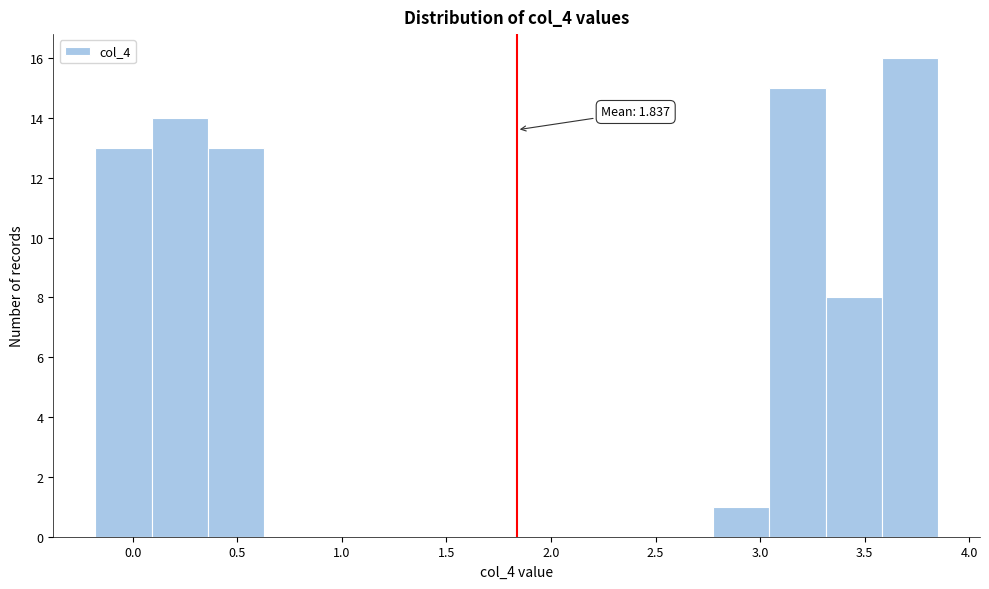

Over which range of the x-axis is the bar tallest?

3.60 to 3.85